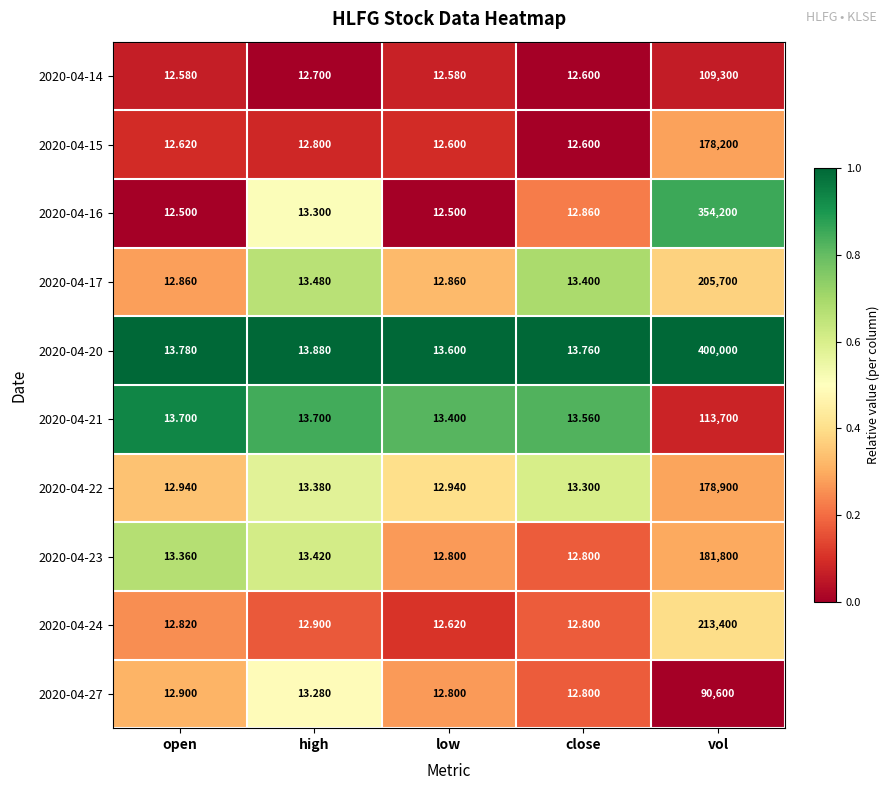

At which label does 2020-04-24 reach its minimum?

low